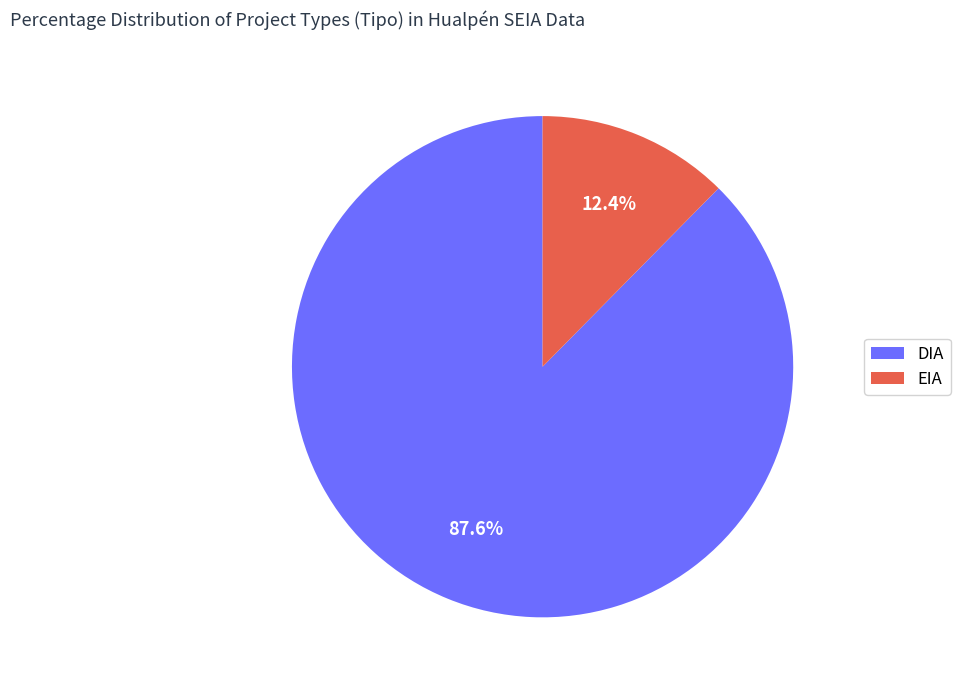

Which slice is the smallest?

EIA